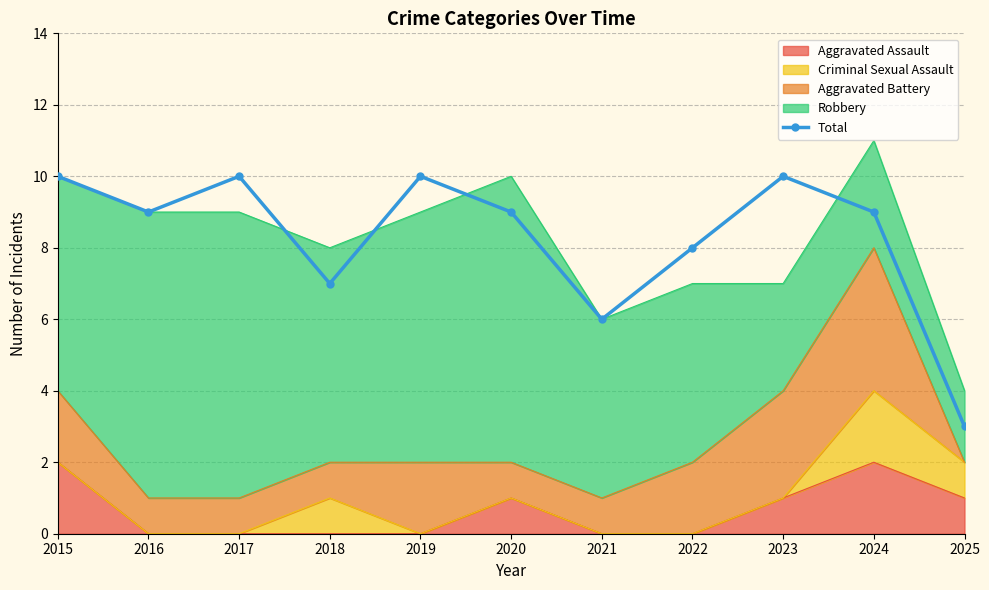

How many interior local peaks (higher than both neighbors) does the data have?

3